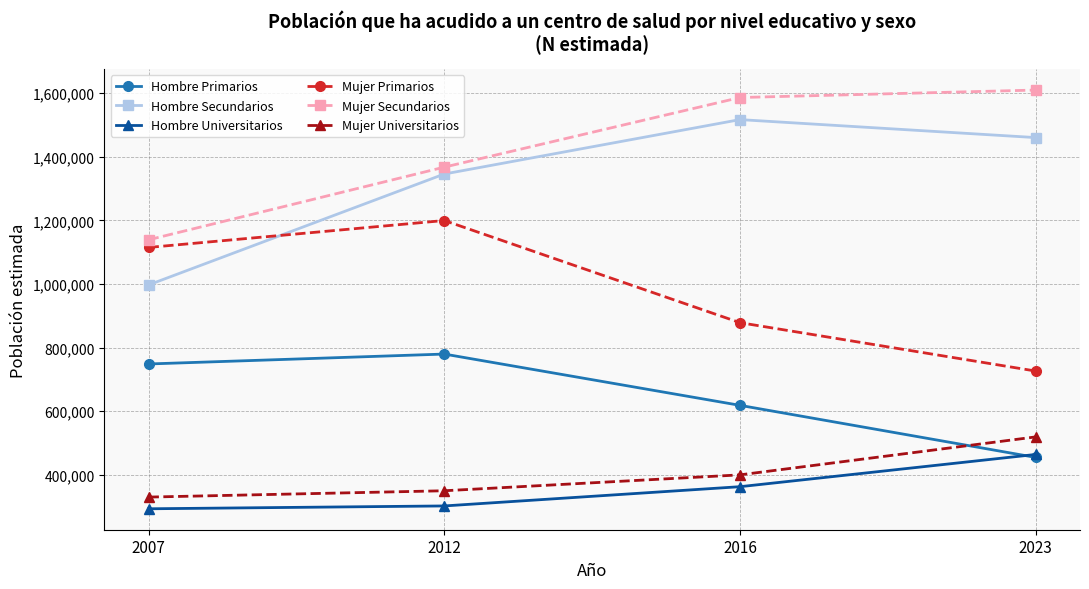

Is it true that Hombre Universitarios equals 464177 at 2023?

True